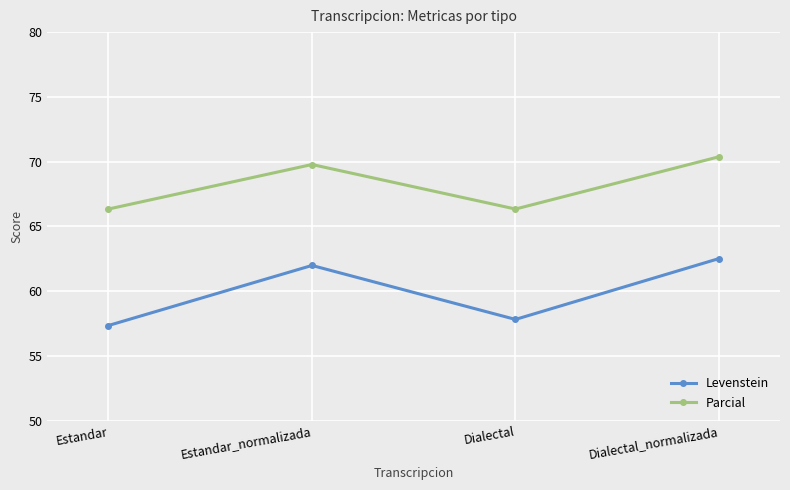

What are all the series names shown in the legend?

Levenstein, Parcial